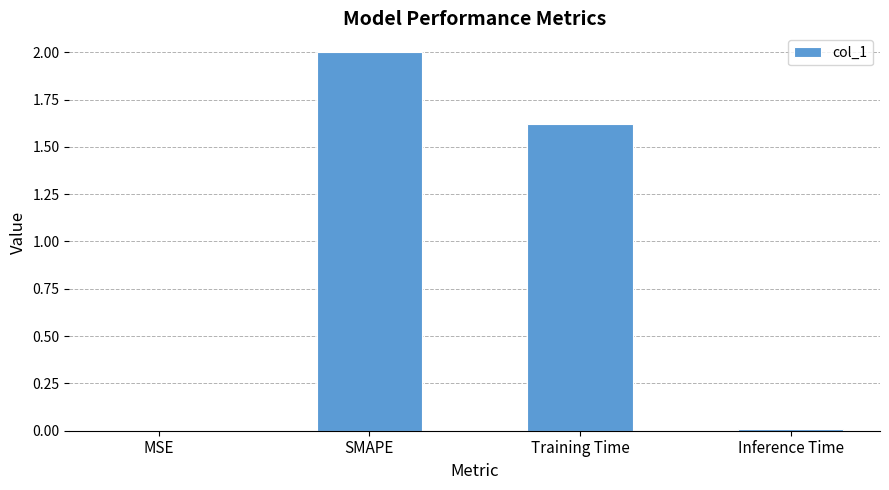

Which label corresponds to the largest value in the chart?

SMAPE